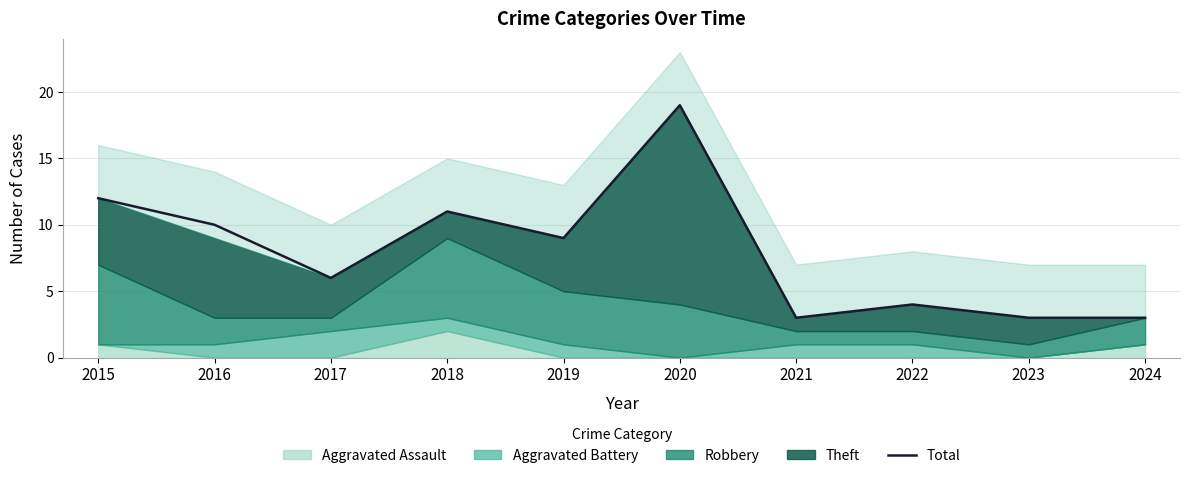

What is the difference between the second highest and second lowest values?

9